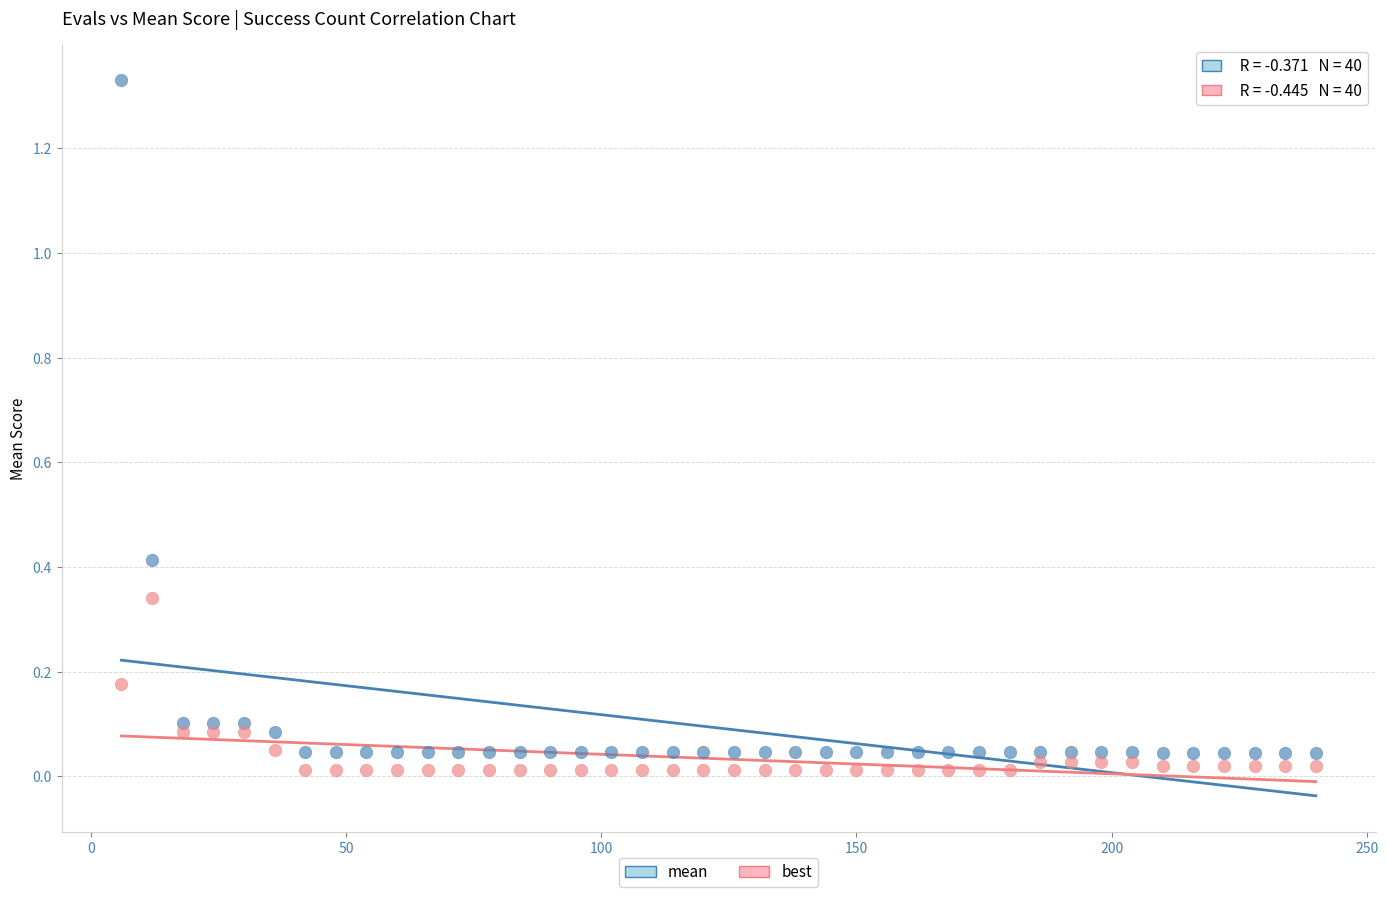

Which series has the largest Y range (max minus min)?

mean